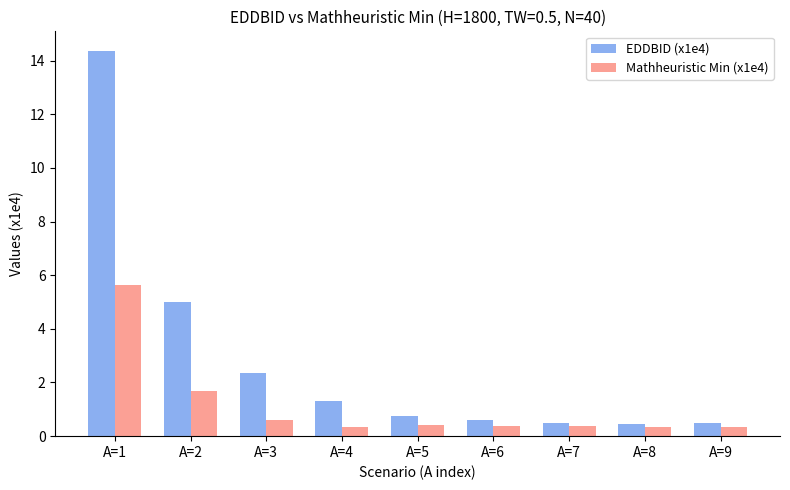

Between A=4 and A=8, which series saw the biggest shift?

EDDBID (x1e4)